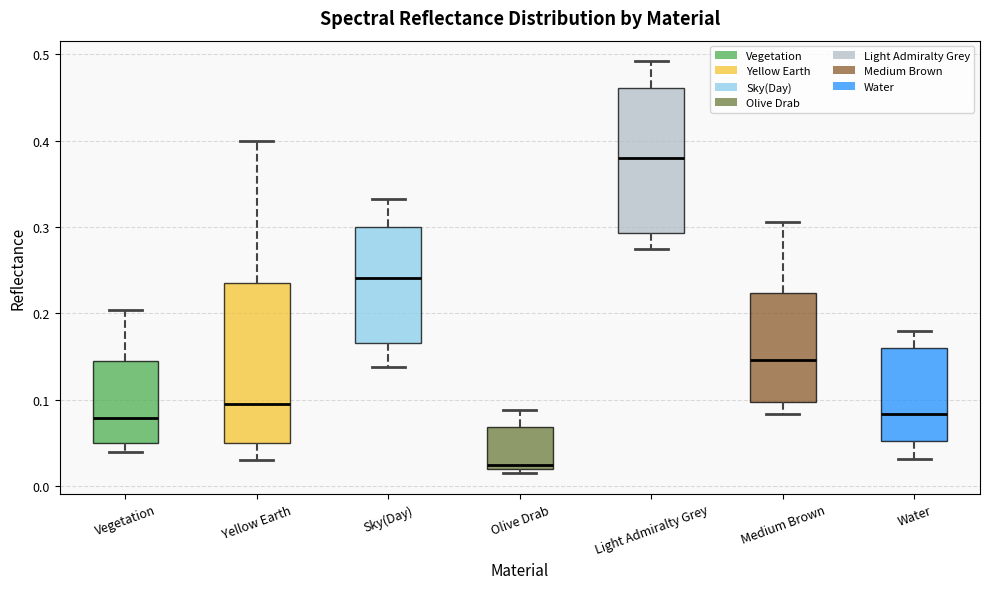

Reading left to right, transcribe this box plot: for each box, give where its median line is, the range the box spans, and where its two whiskers end, as read against the y-axis. The values are not printed on the chart, so give them approximately, as read against the axis.

Vegetation: median 0.08, box 0.05 to 0.14, whiskers 0.04 to 0.20
Yellow Earth: median 0.10, box 0.05 to 0.24, whiskers 0.03 to 0.40
Sky(Day): median 0.24, box 0.17 to 0.30, whiskers 0.14 to 0.33
Olive Drab: median 0.03, box 0.02 to 0.07, whiskers 0.02 (just below the box's lower edge) to 0.09
Light Admiralty Grey: median 0.38, box 0.29 to 0.46, whiskers 0.28 to 0.49
Medium Brown: median 0.15, box 0.10 to 0.22, whiskers 0.08 to 0.31
Water: median 0.08, box 0.05 to 0.16, whiskers 0.03 to 0.18